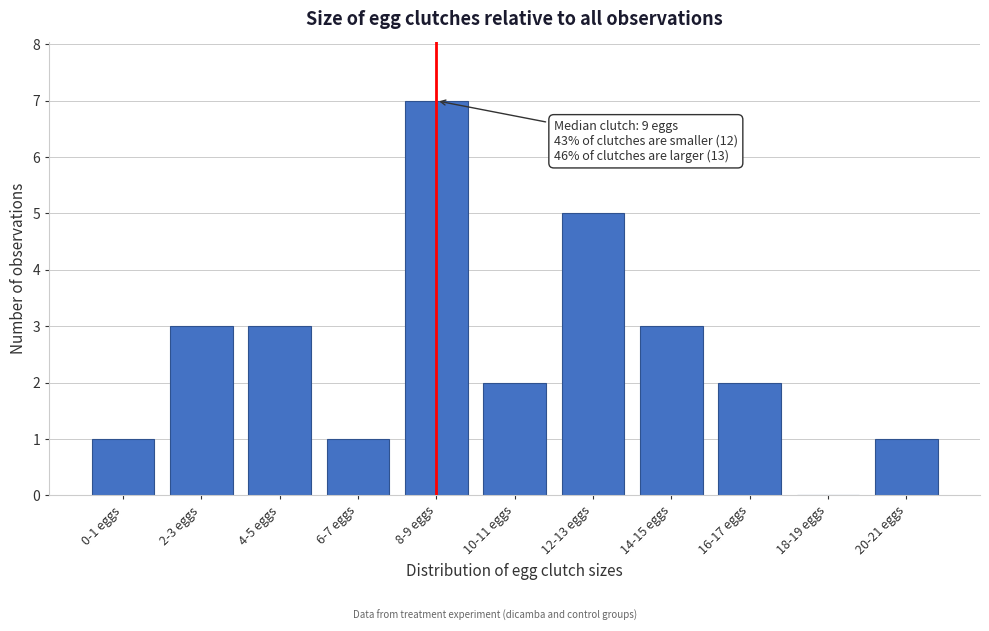

Reading left to right, extract all data points from this chart.

0-1 eggs=1	2-3 eggs=3	4-5 eggs=3	6-7 eggs=1	8-9 eggs=7	10-11 eggs=2	12-13 eggs=5	14-15 eggs=3	16-17 eggs=2	18-19 eggs=0	20-21 eggs=1